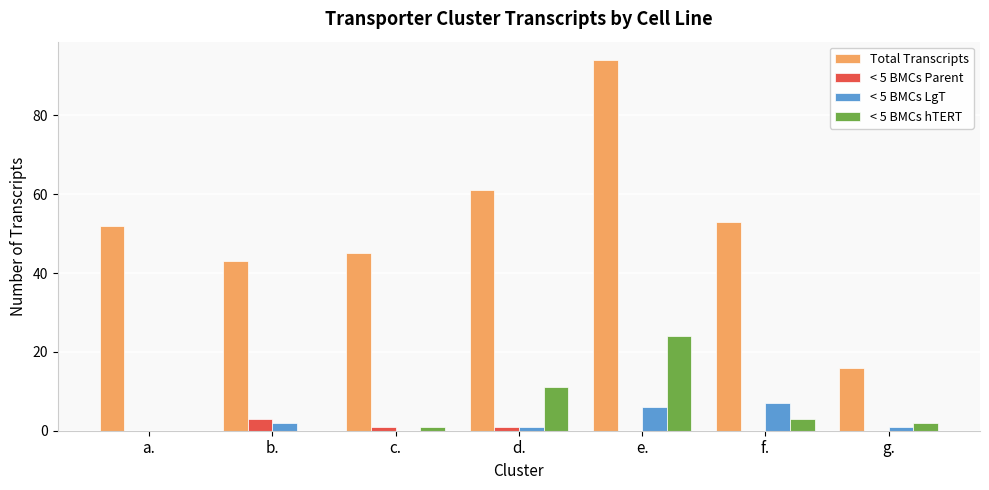

What is the sum of all < 5 BMCs LgT values?

17